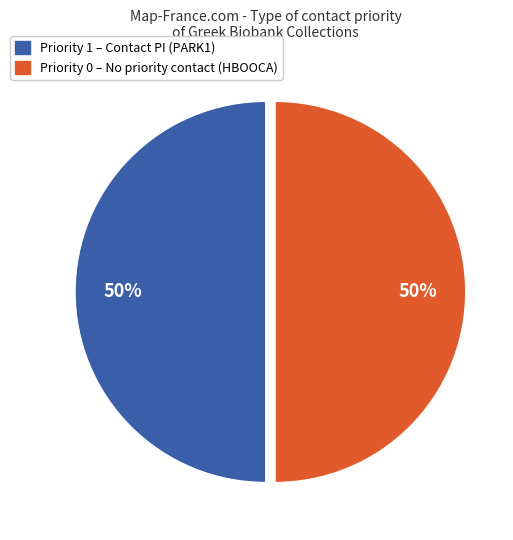

How many slices are in this pie chart?

2